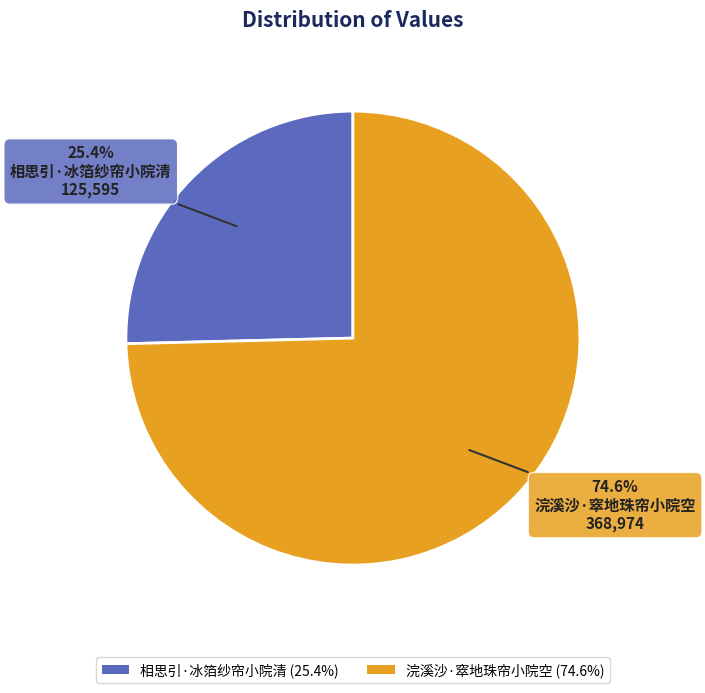

Rank the categories by value from highest to lowest.

浣溪沙·窣地珠帘小院空, 相思引·冰箔纱帘小院清